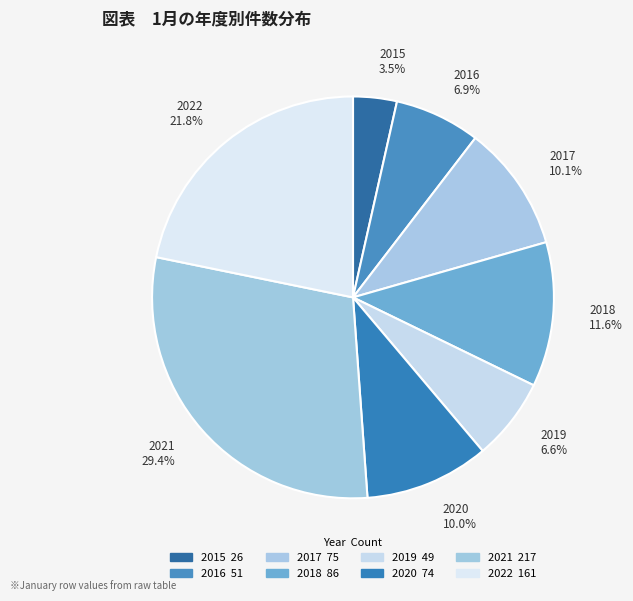

What is the total percentage of 2021 and 2015?

32.9%